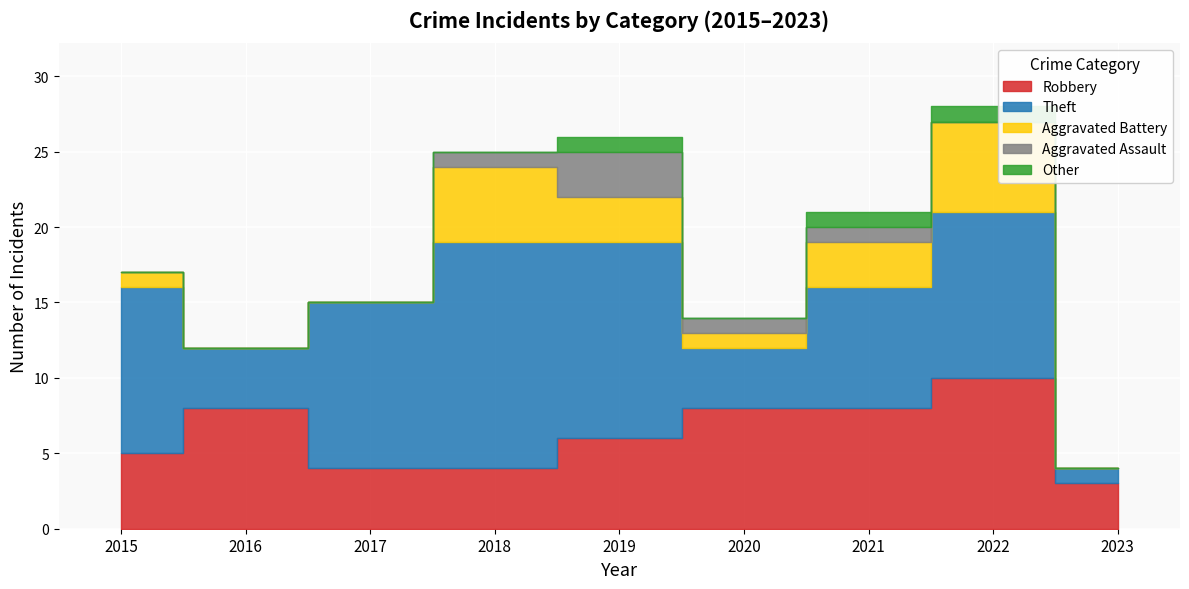

How many categories are shown in the chart?

9